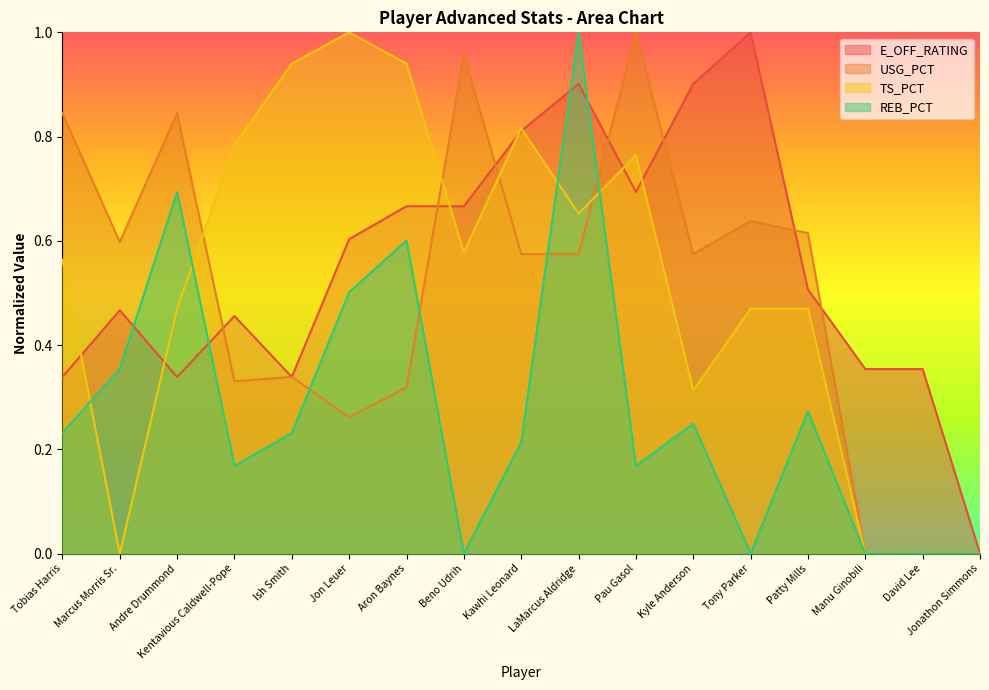

The value of E_OFF_RATING at Patty Mills is 0.5. True or false?

True